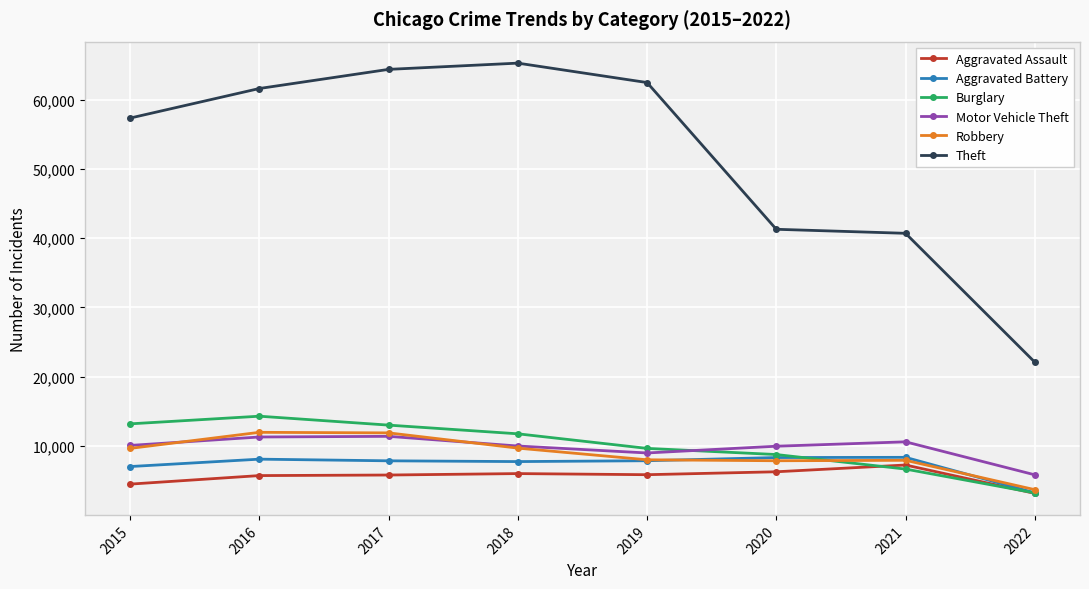

Is the value of Robbery at 2019 greater than the value of Aggravated Assault at 2019?

Yes